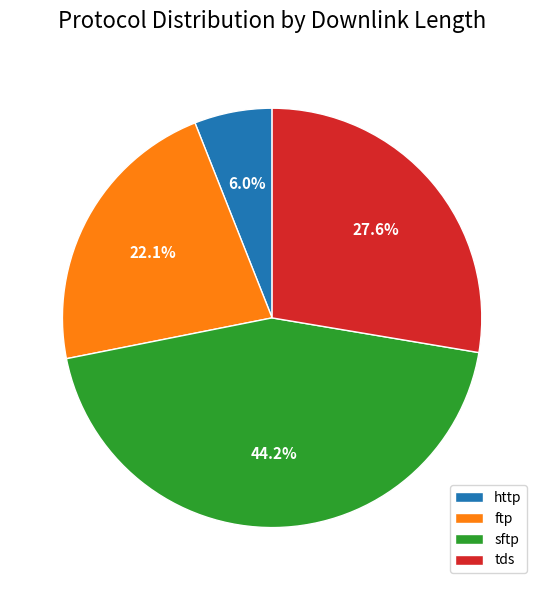

Count the number of slices in the pie.

4